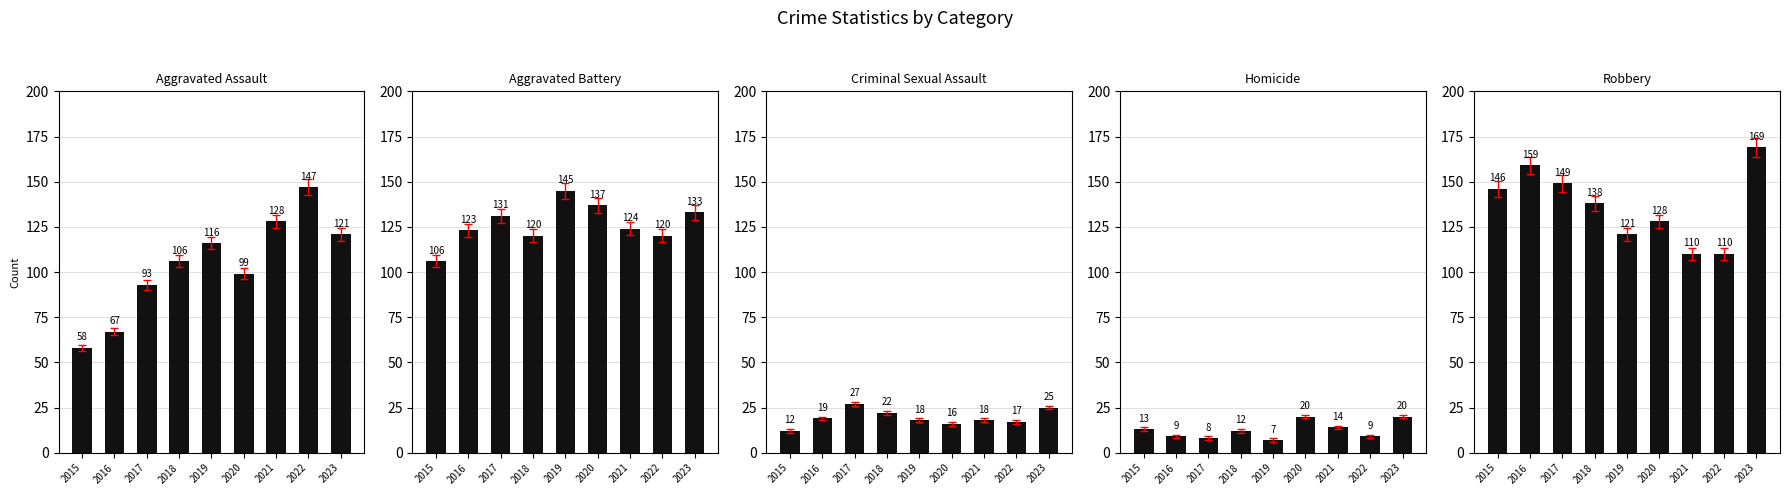

What is the value of the Criminal Sexual Assault bar at the 9th from the left?

25